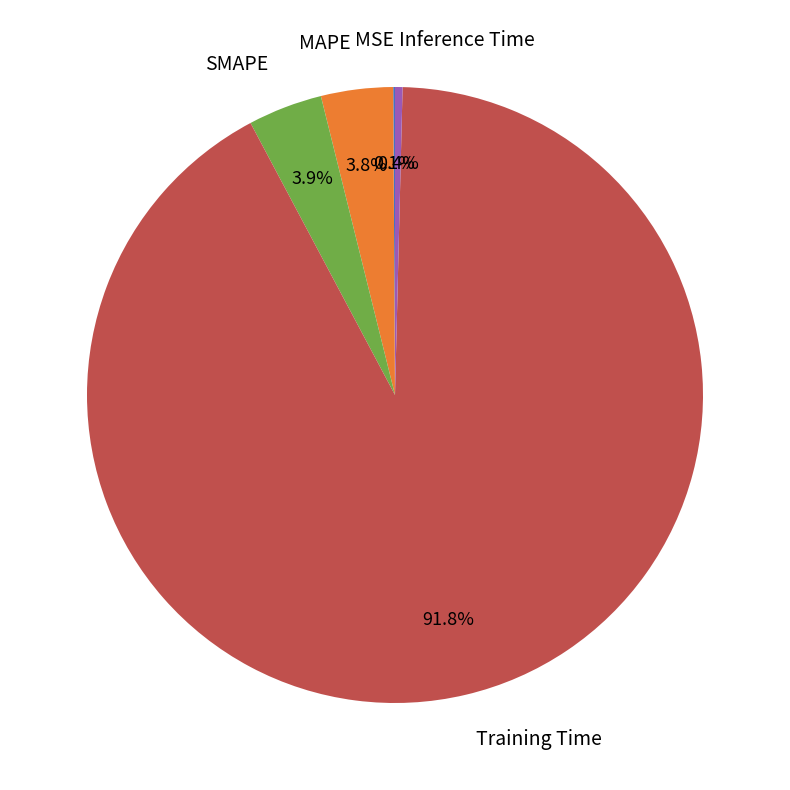

Does any single category account for the majority?

Yes